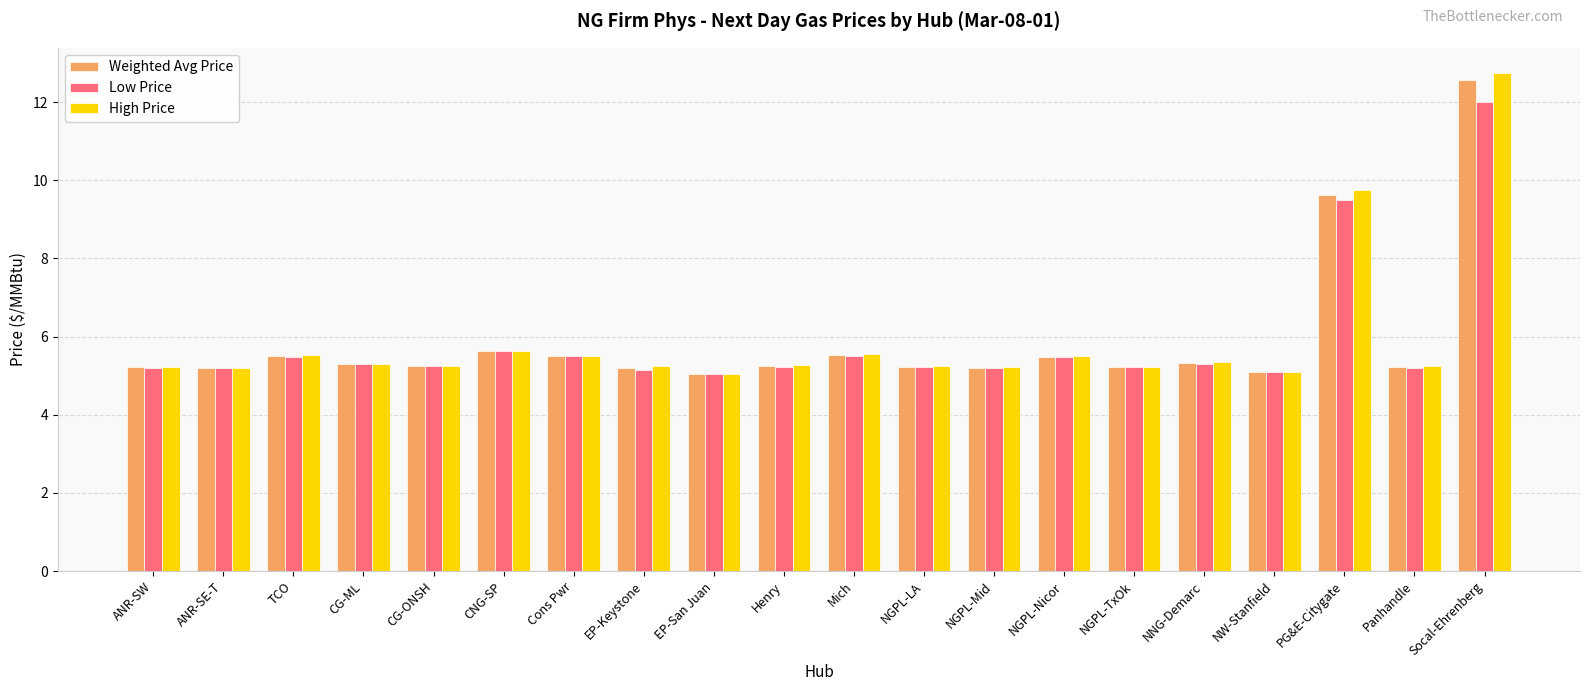

True or false: Weighted Avg Price has a value of 7.1 at NGPL-TxOk.

False